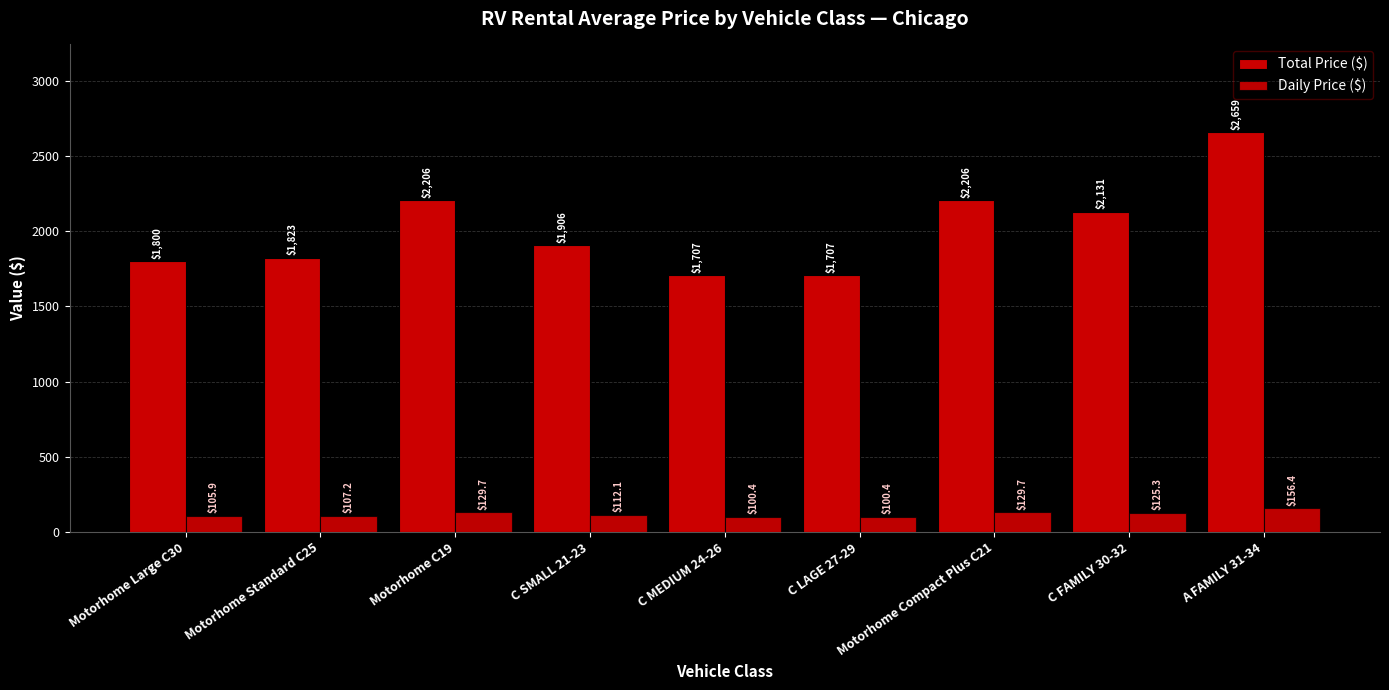

What is the label of the 1st bar from the left?

Motorhome Large C30